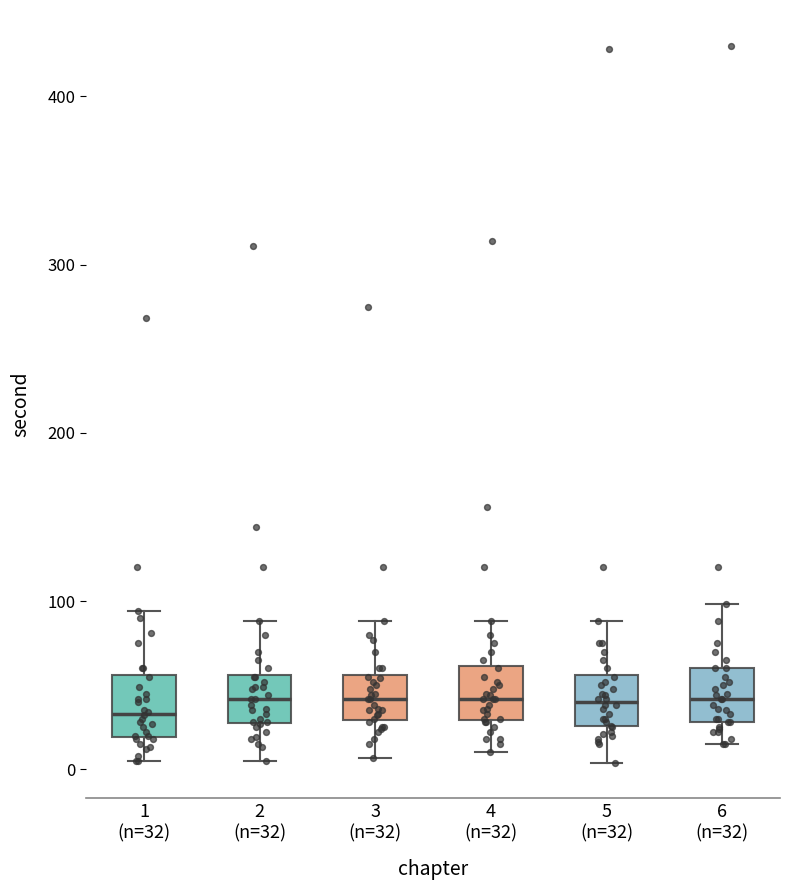

Reading left to right, read every box against the y-axis: the position of its median line, the range the box covers, and the ends of its whiskers. The values are not printed on the chart, so give them approximately, as read against the axis.

1 (n=32): median 30, box 20 to 60, whiskers 10 to 90
2 (n=32): median 40, box 30 to 60, whiskers 10 to 90
3 (n=32): median 40, box 30 to 60, whiskers 10 to 90
4 (n=32): median 40, box 30 to 60, whiskers 10 to 90
5 (n=32): median 40, box 30 to 60, whiskers 0 to 90
6 (n=32): median 40, box 30 to 60, whiskers 20 to 100